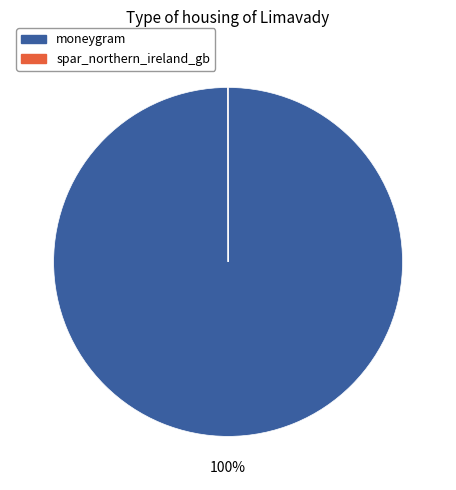

Which category has the biggest portion of the pie?

moneygram